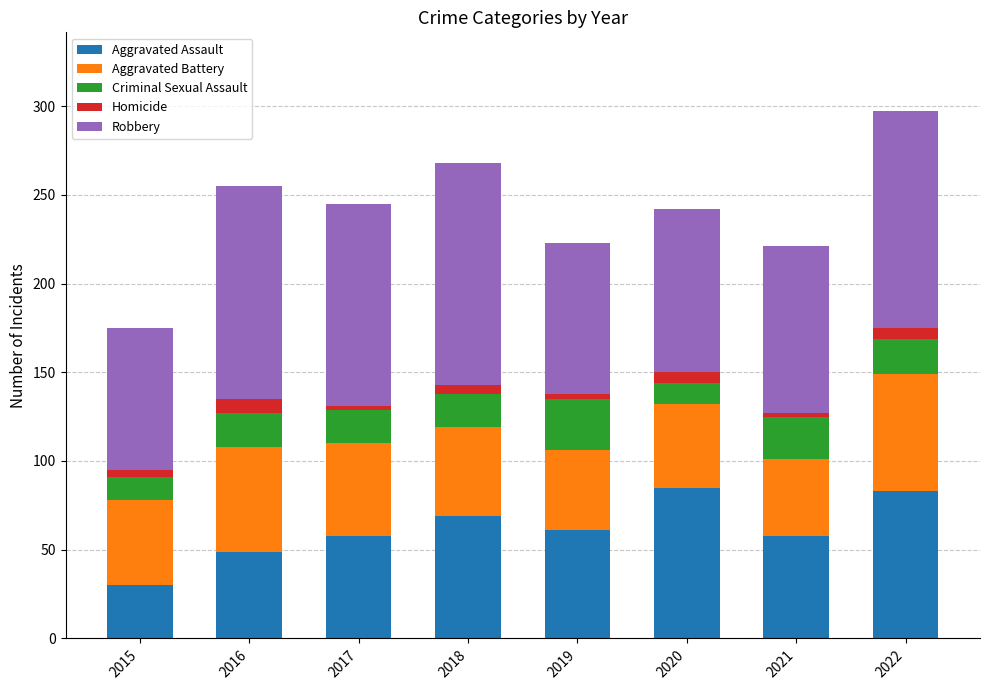

How many categories are shown in the chart?

8